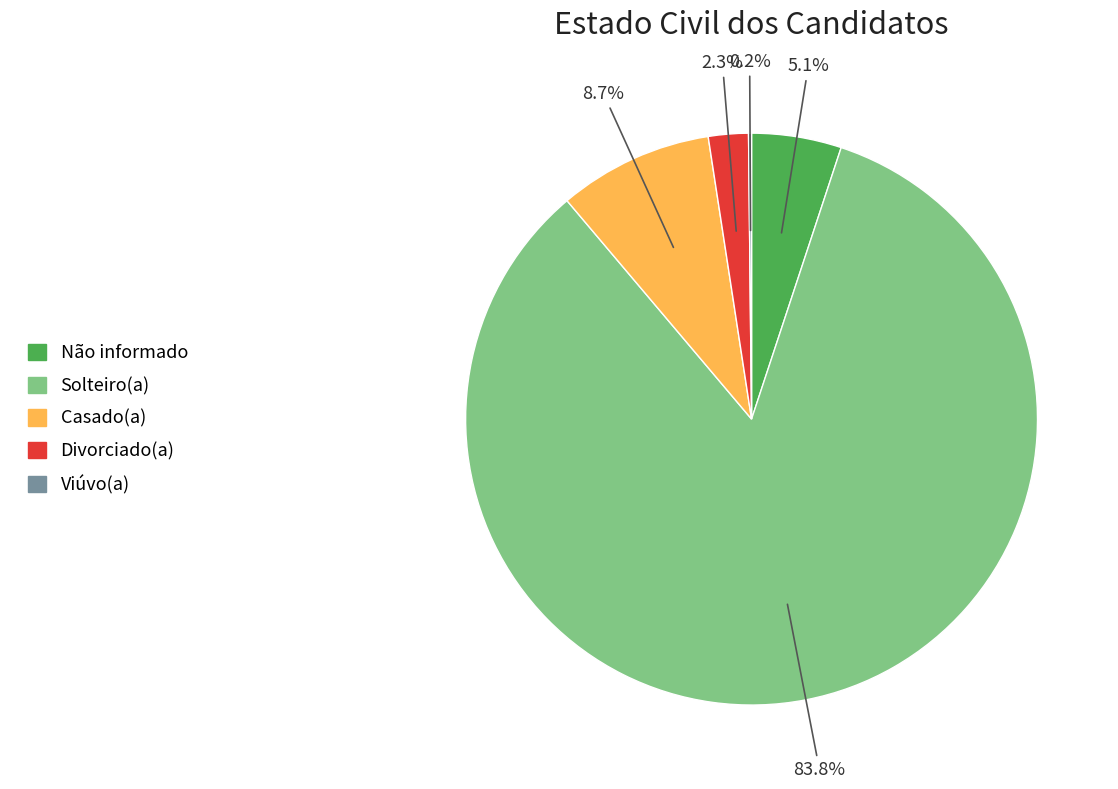

True or false: Não informado accounts for 5% of the total.

True